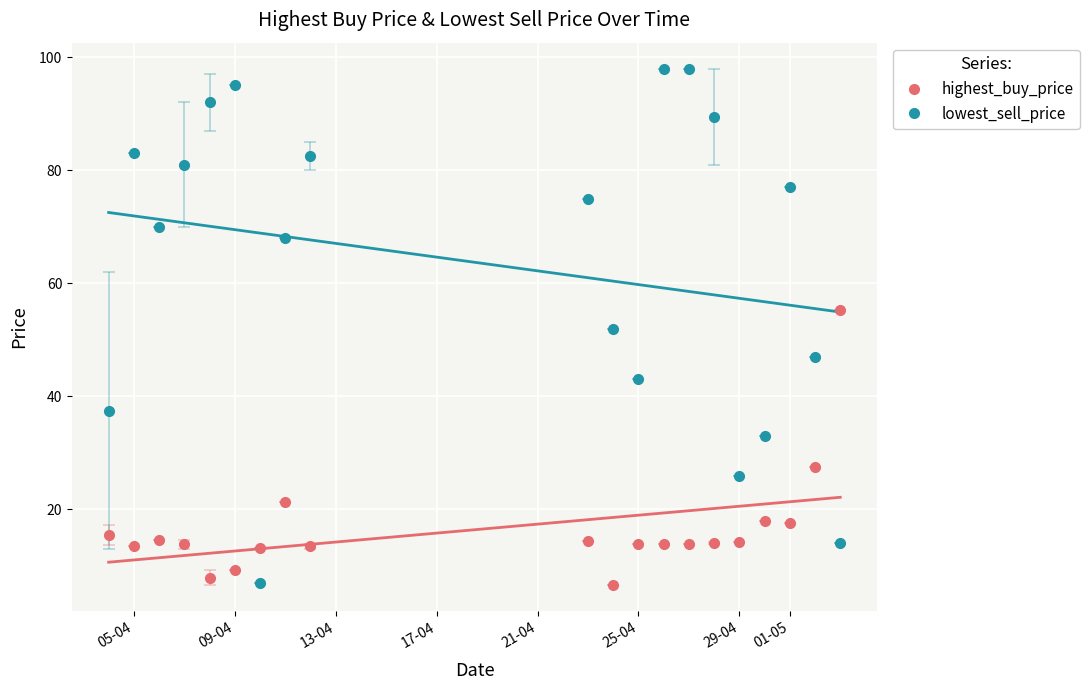

True or false: highest_buy_price has more than 1 points higher than both neighbors.

True